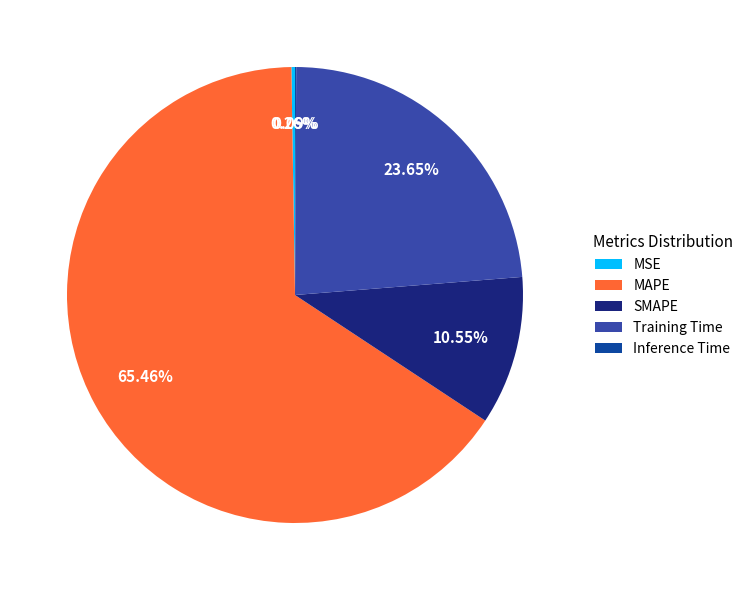

The SMAPE slice represents 11% of the pie. True or false?

True